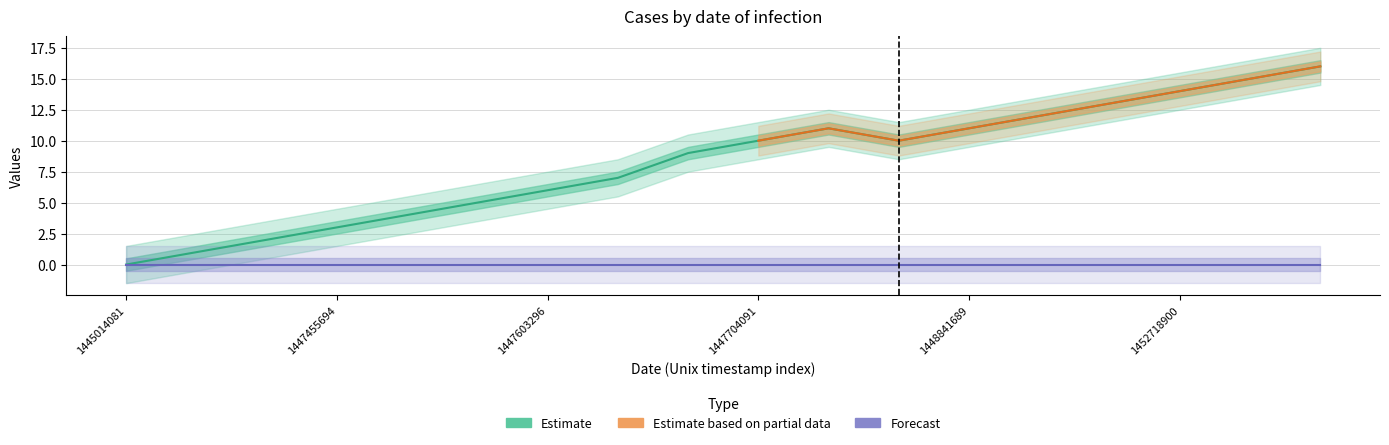

How many points are lower than both their immediate neighbors (excluding endpoints)?

1